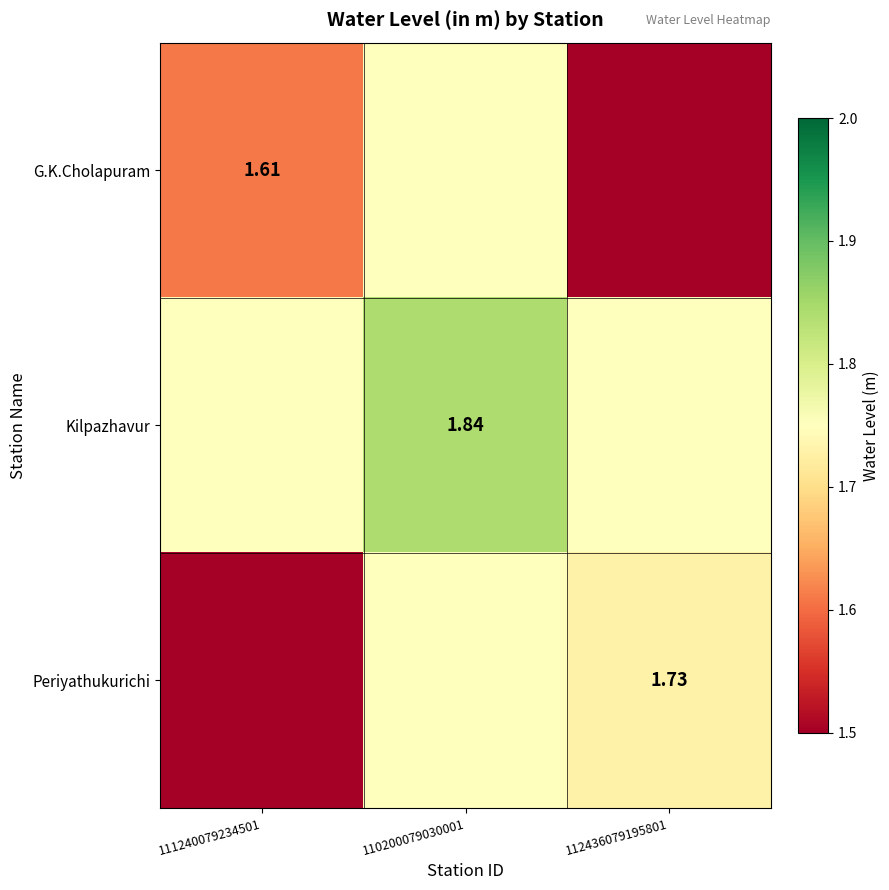

List the labels in order of G.K.Cholapuram value, smallest first.

112436079195801, 111240079234501, 110200079030001